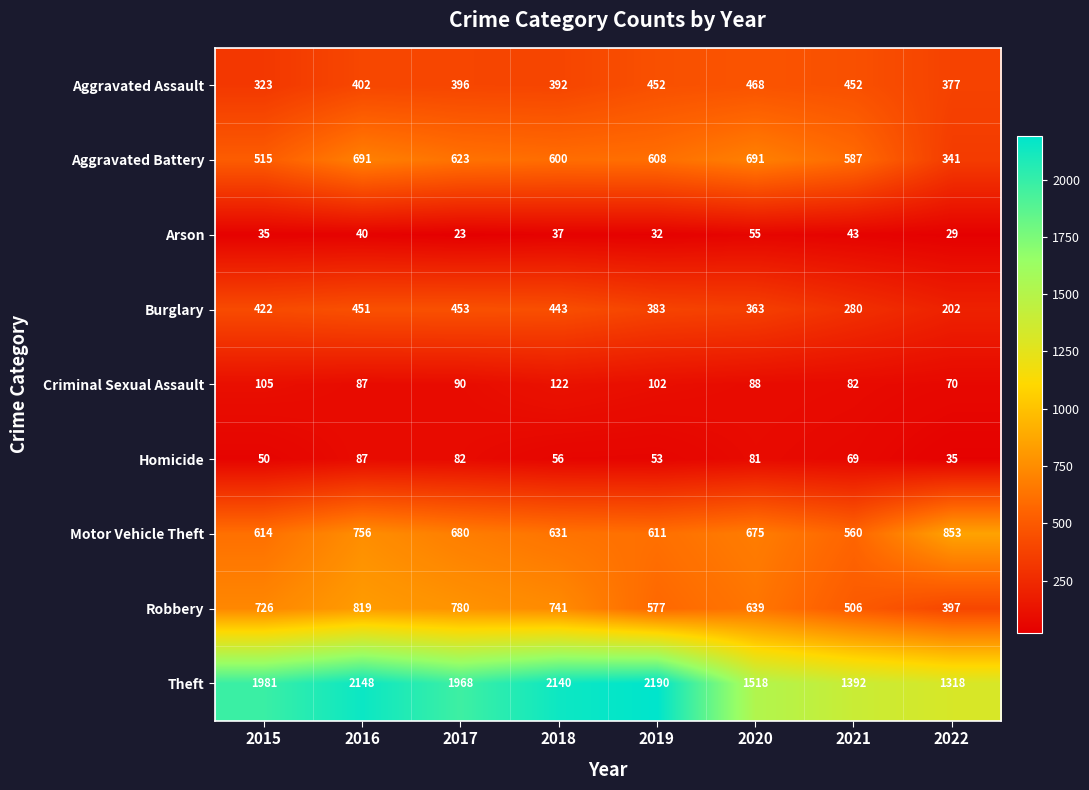

Which label corresponds to the largest value in the chart?

2019